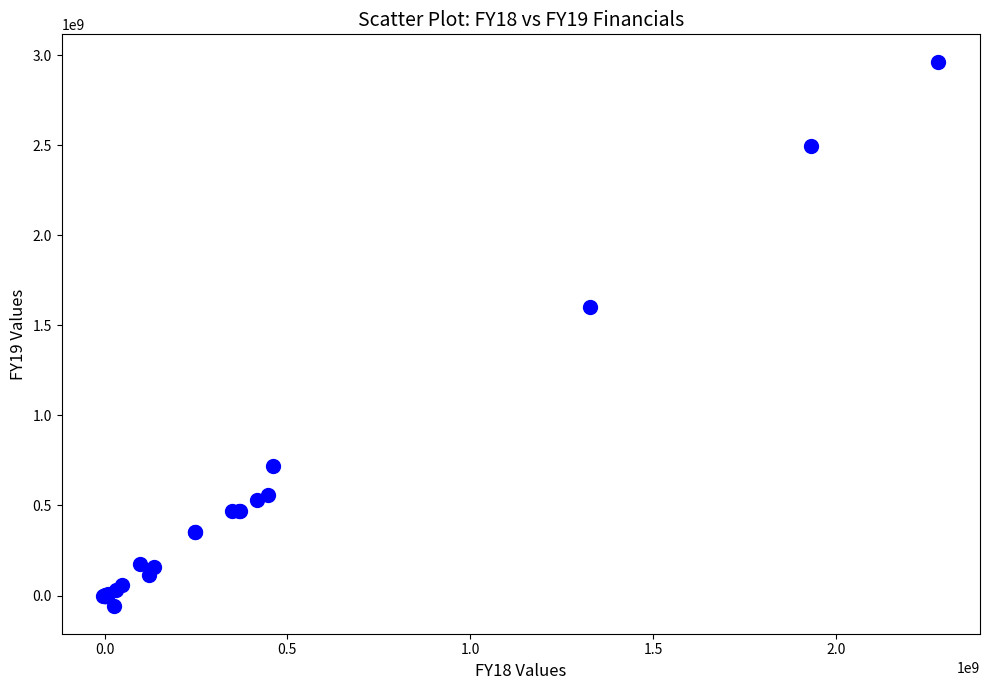

What Y value in the scatter plot is closest to 1451673500?

1603924000.0